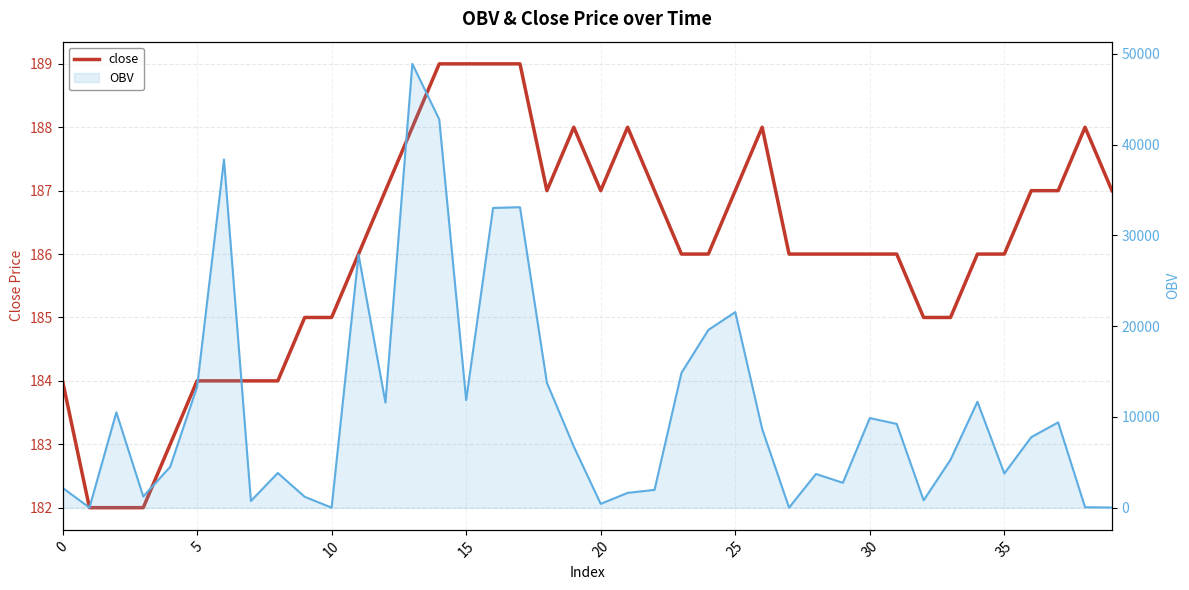

Which series has the largest range (max minus min)?

OBV line